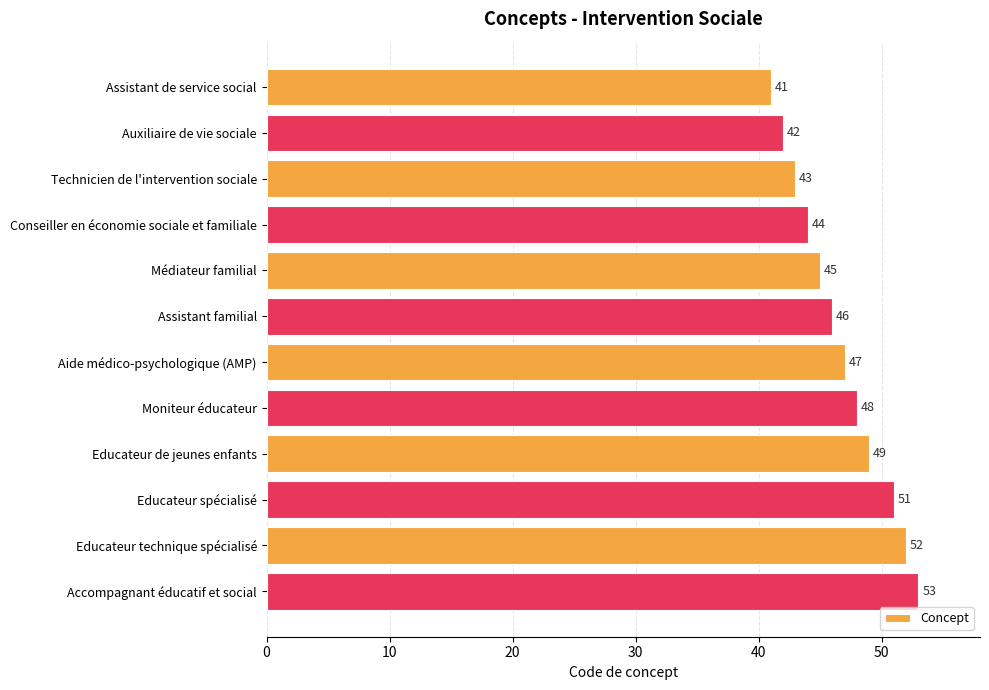

Between Médiateur familial and Aide médico-psychologique (AMP), which is larger?

Aide médico-psychologique (AMP)